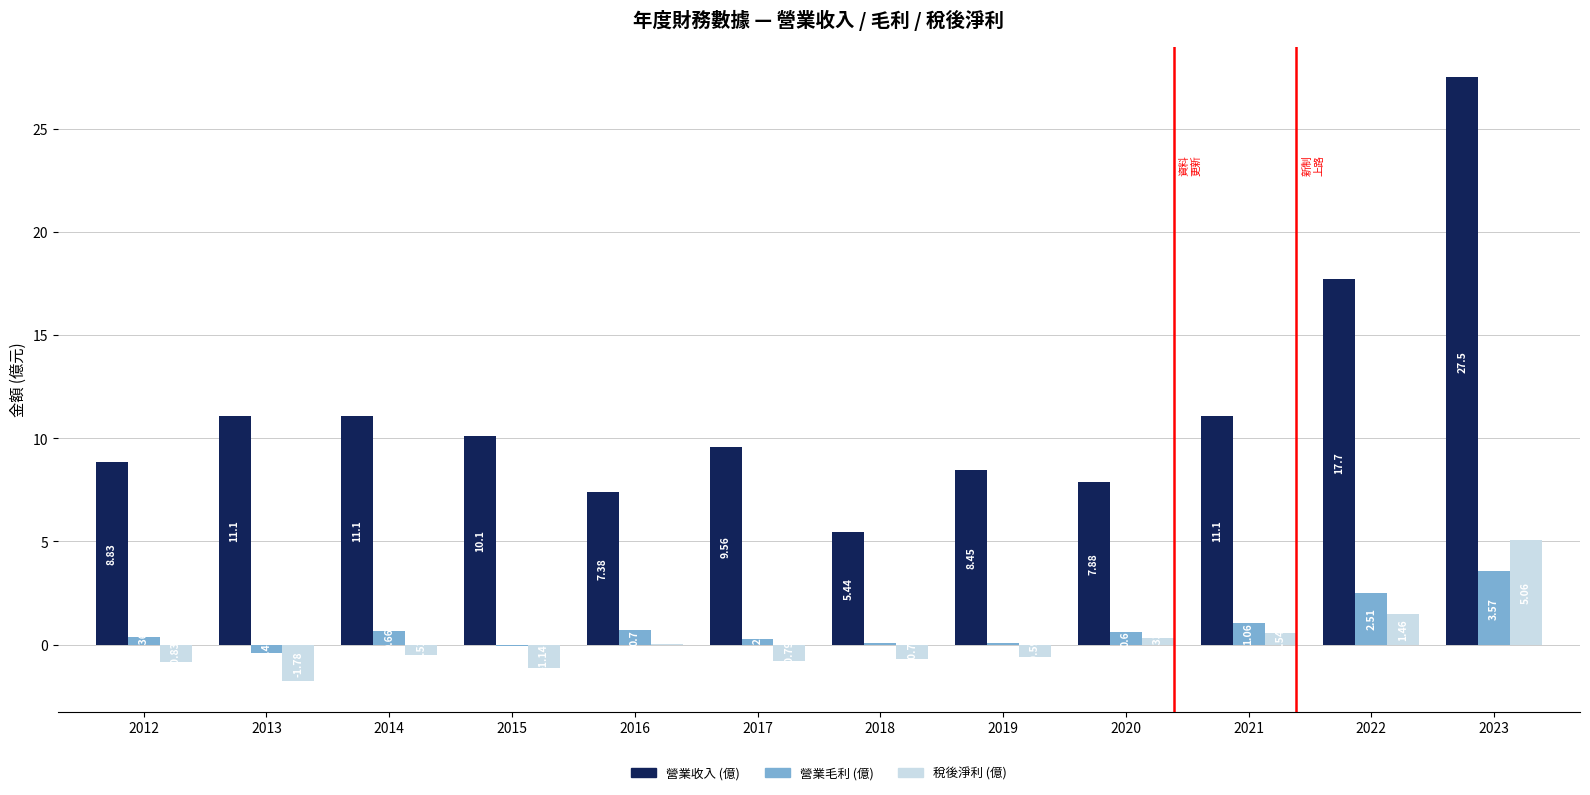

Is the value of 營業毛利 (億) at 2023 greater than the value of 營業收入 (億) at 2019?

No